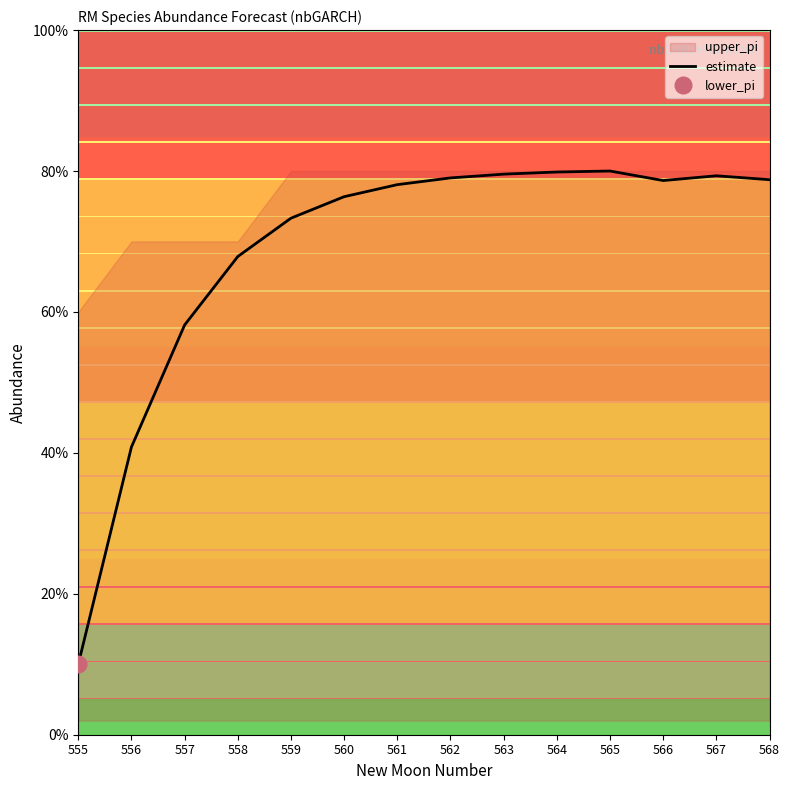

What is the difference between the maximum and minimum values?

0.7